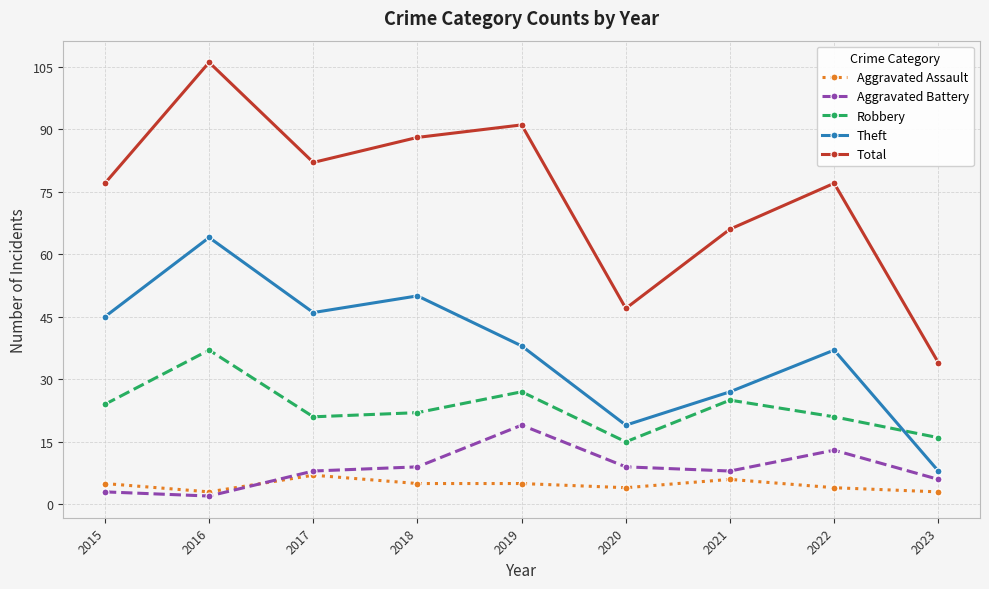

Between 2020 and 2021, which series saw the biggest shift?

Total